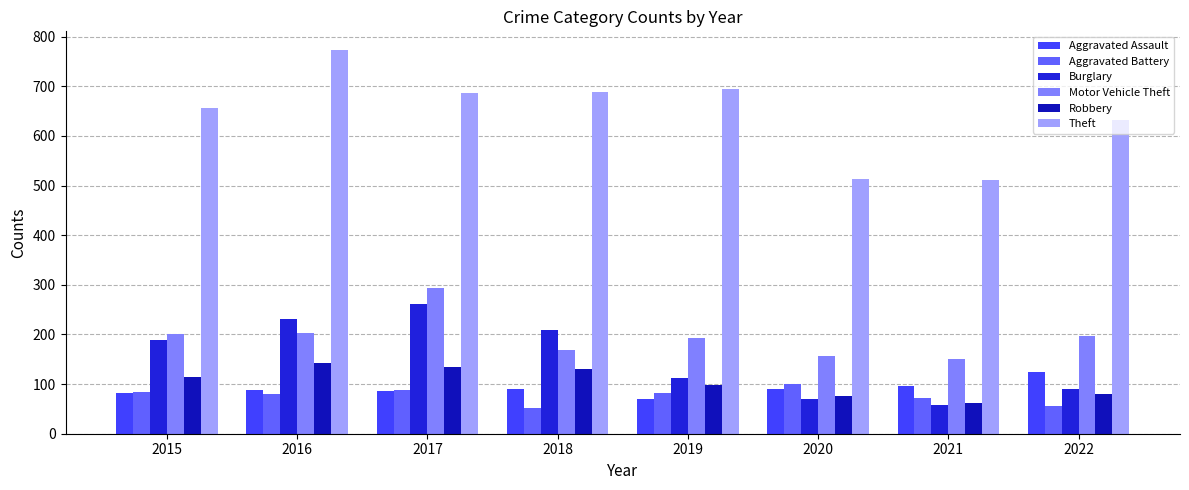

What is the minimum value shown in the chart?

52